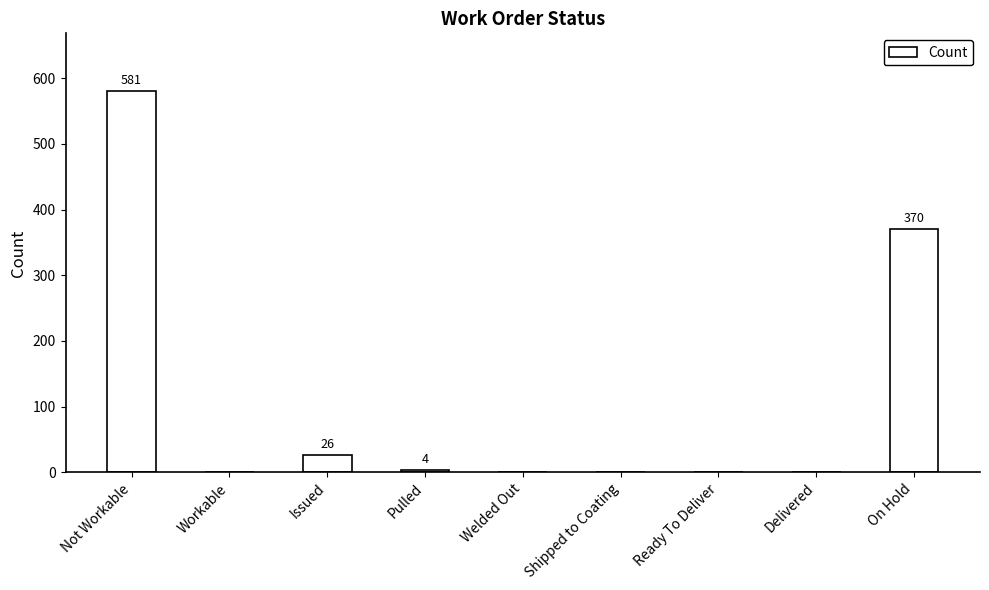

How many data points does each series have?

9